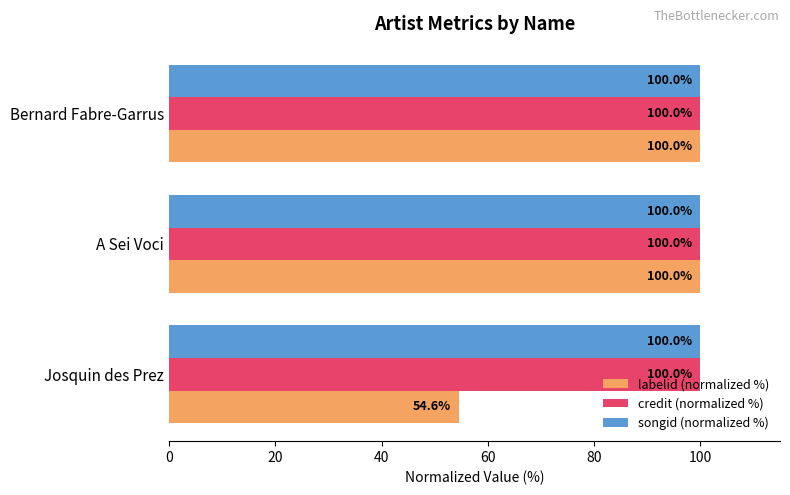

The labelid (normalized %) series shows 156.7 at A Sei Voci. True or false?

False